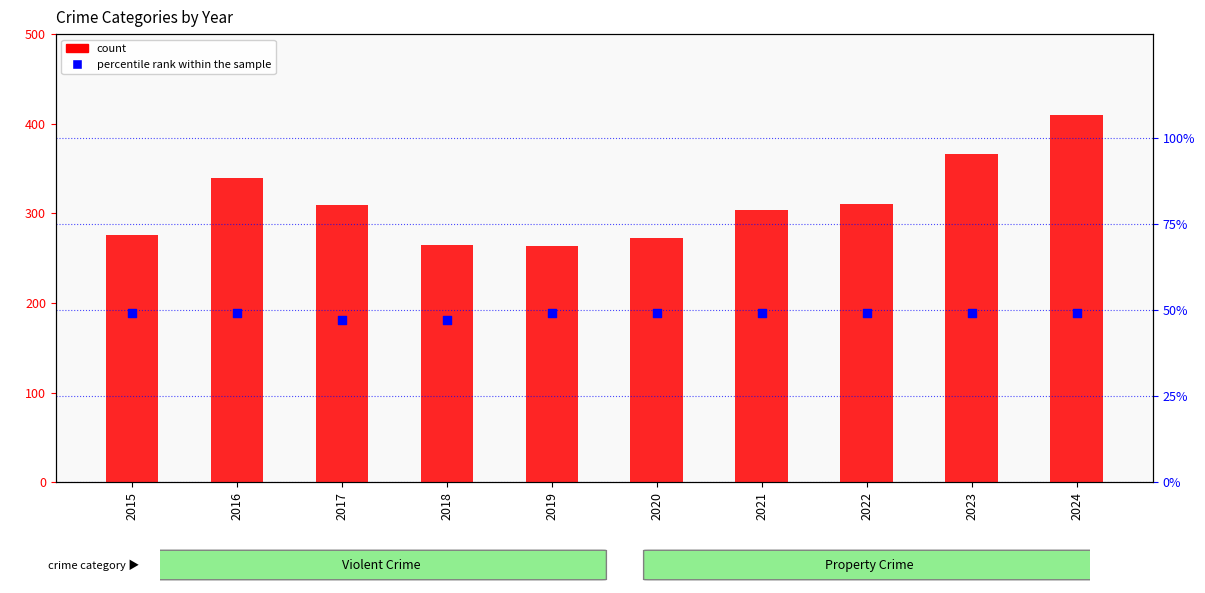

Is the value of count at 2018 greater than the value of percentile rank within the sample at 2019?

Yes